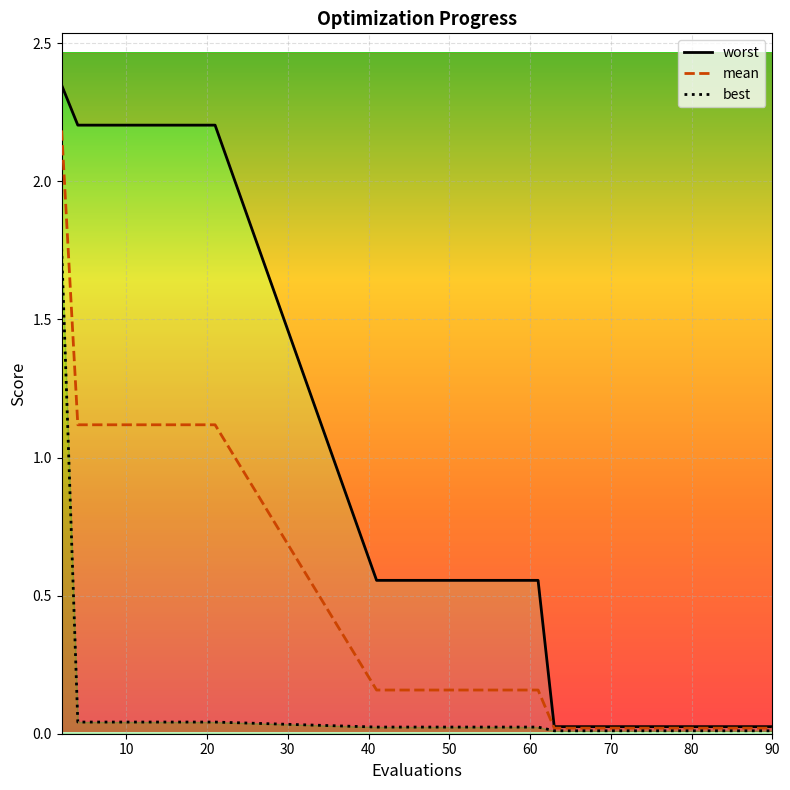

At which label is mean closest to 1?

10